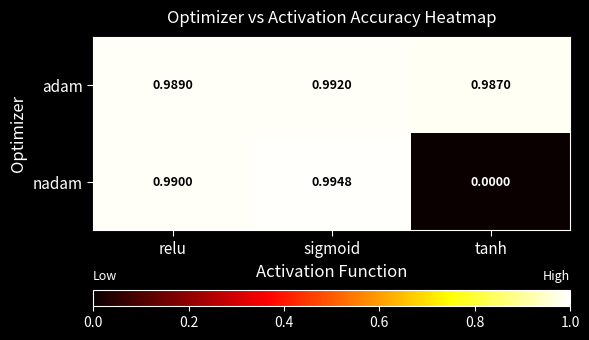

Which series changed the most between relu and tanh?

nadam